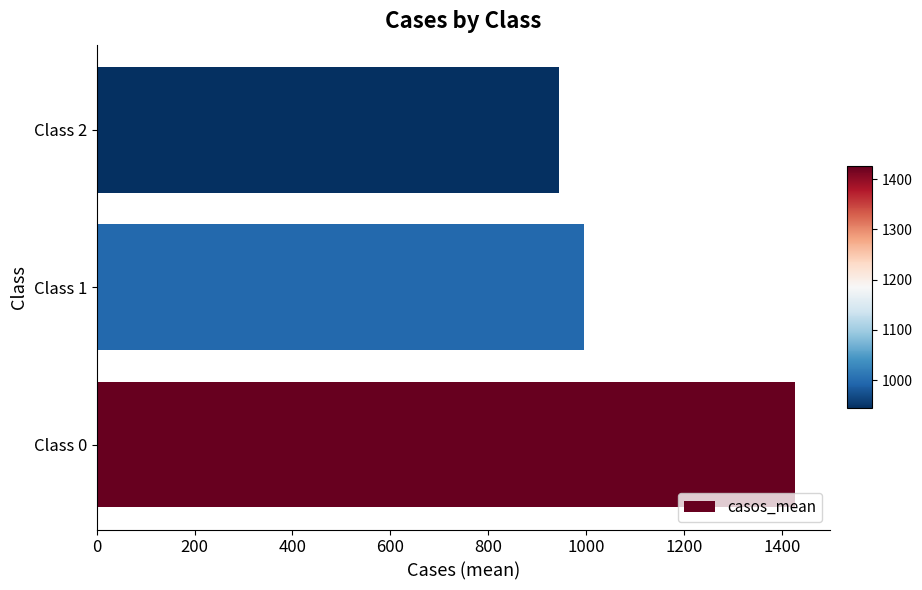

The value at Class 0 is 2331.7. True or false?

False